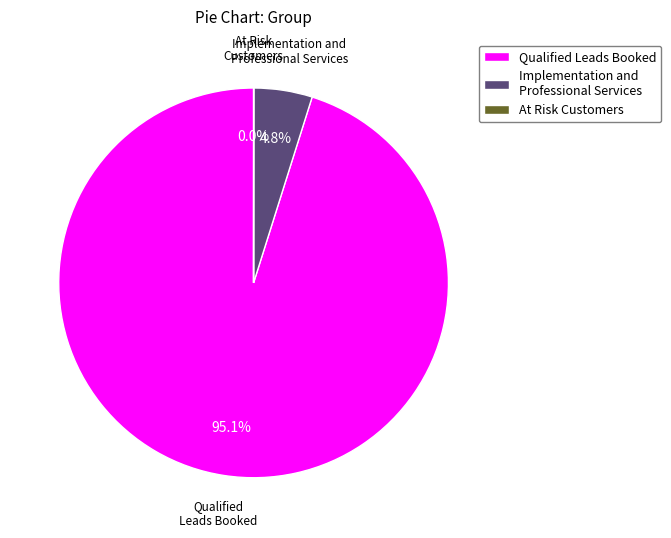

What percentage is the Implementation and Professional Services slice, to the nearest percent?

5%